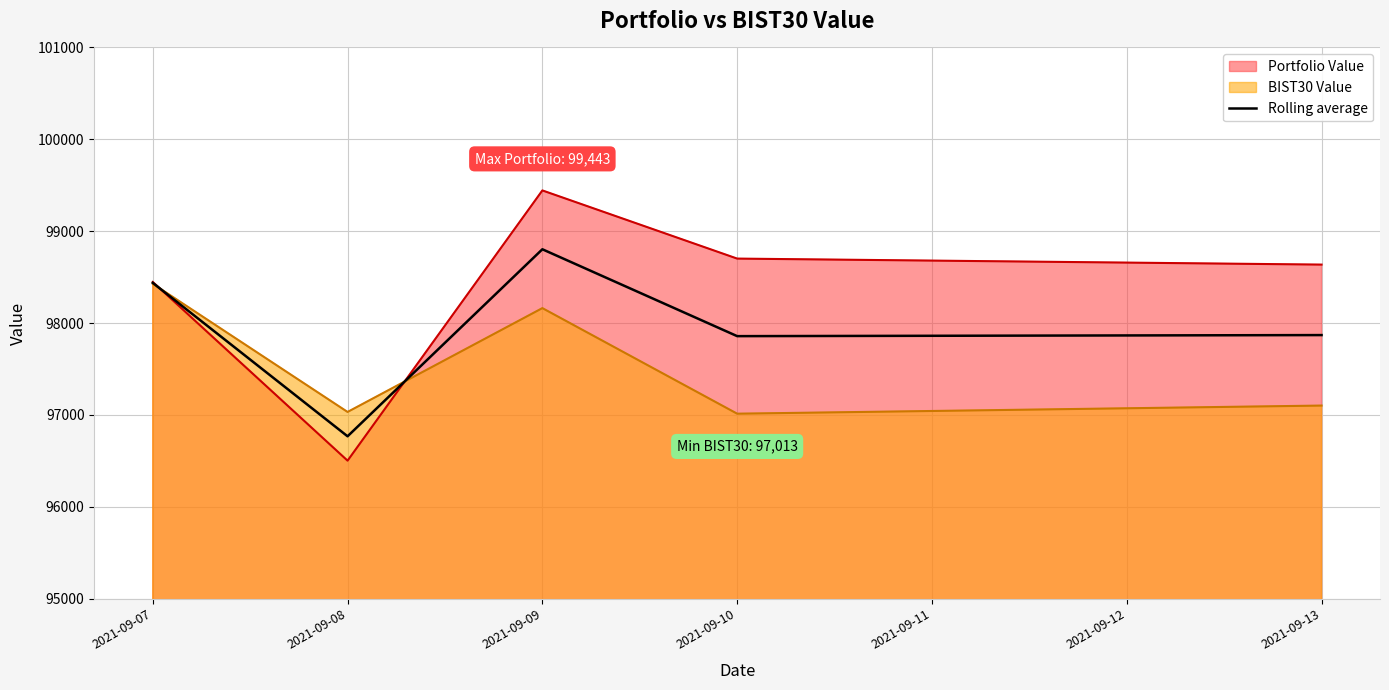

True or false: the data shows 98802.9 at 2021-09-09.

True